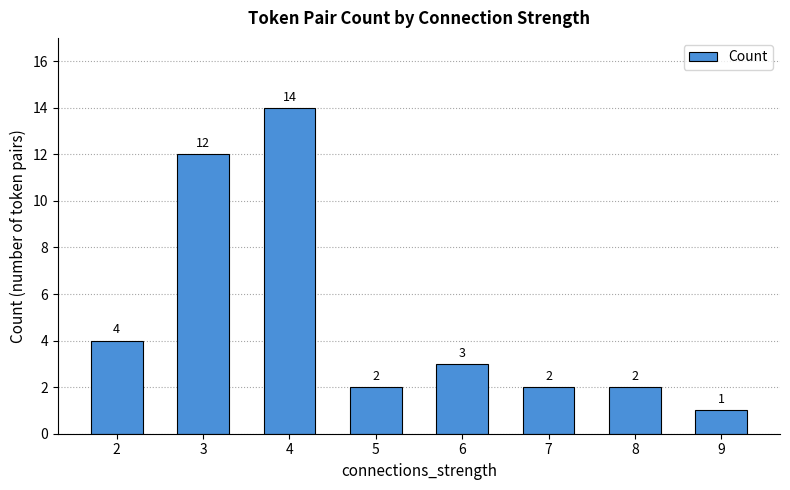

Reading right to left, list all the values displayed in this chart.

9=1	8=2	7=2	6=3	5=2	4=14	3=12	2=4